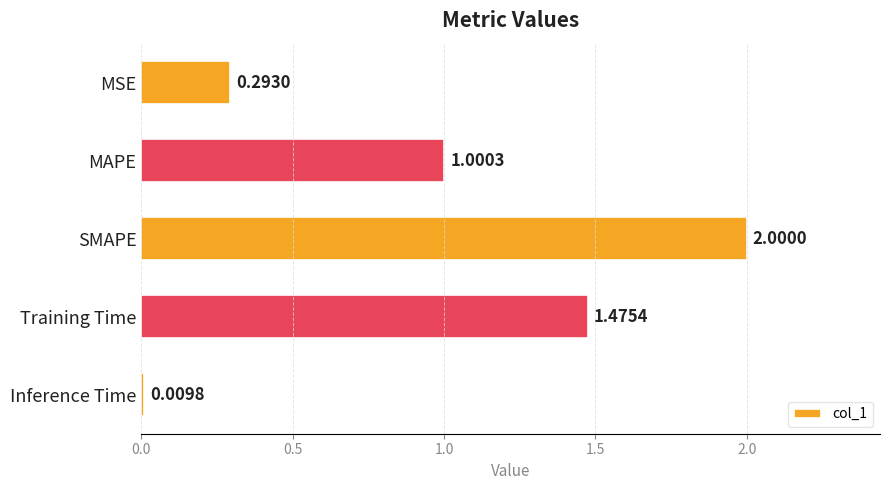

Where is the data nearest to the value 1?

MAPE